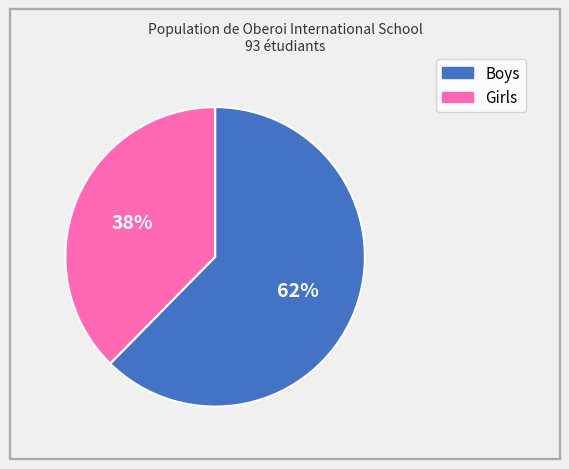

Is Boys the majority of the pie?

Yes